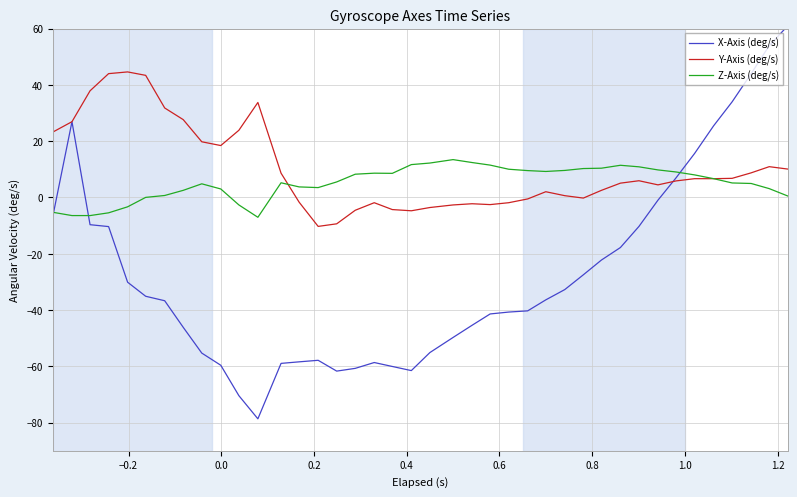

Rank the series by their maximum value, from lowest to highest.

Z-Axis (deg/s), Y-Axis (deg/s), X-Axis (deg/s)